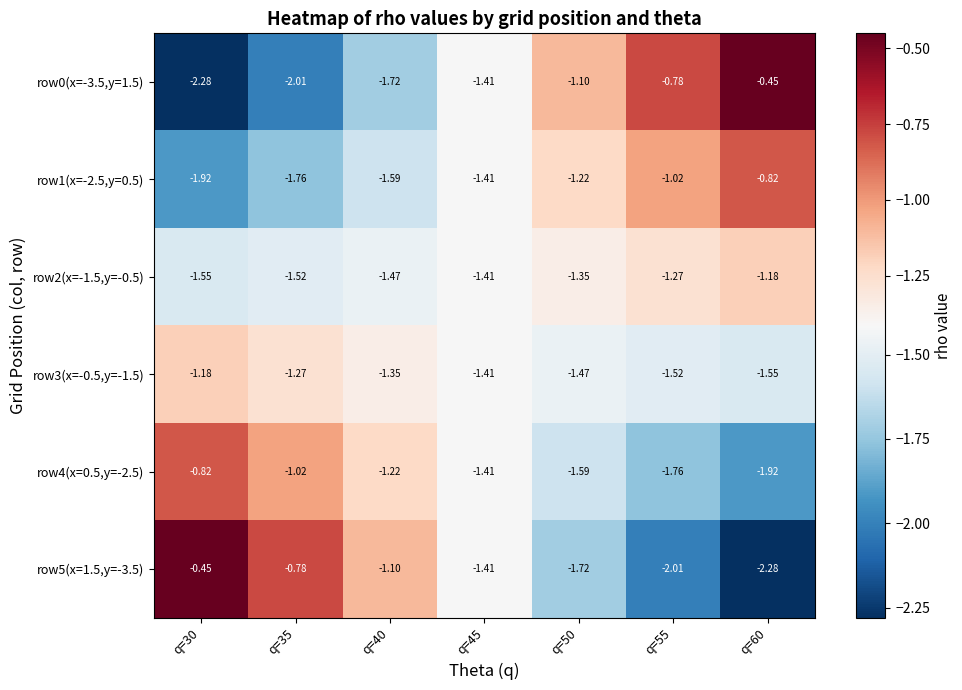

Is the value of row2(x=-1.5,y=-0.5) at q=35 greater than the value of row0(x=-3.5,y=1.5) at q=30?

Yes